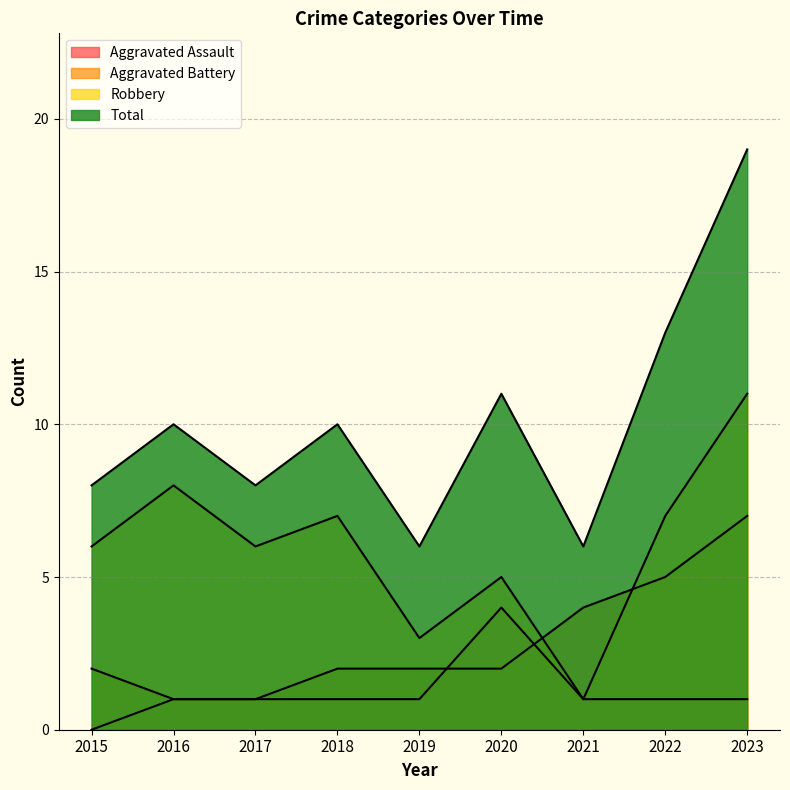

Reading left to right, transcribe all the data shown in this chart.

Aggravated Assault: 2015=0	2016=1	2017=1	2018=1	2019=1	2020=4	2021=1	2022=1	2023=1
Aggravated Battery: 2015=2	2016=1	2017=1	2018=2	2019=2	2020=2	2021=4	2022=5	2023=7
Robbery: 2015=6	2016=8	2017=6	2018=7	2019=3	2020=5	2021=1	2022=7	2023=11
Total: 2015=8	2016=10	2017=8	2018=10	2019=6	2020=11	2021=6	2022=13	2023=19